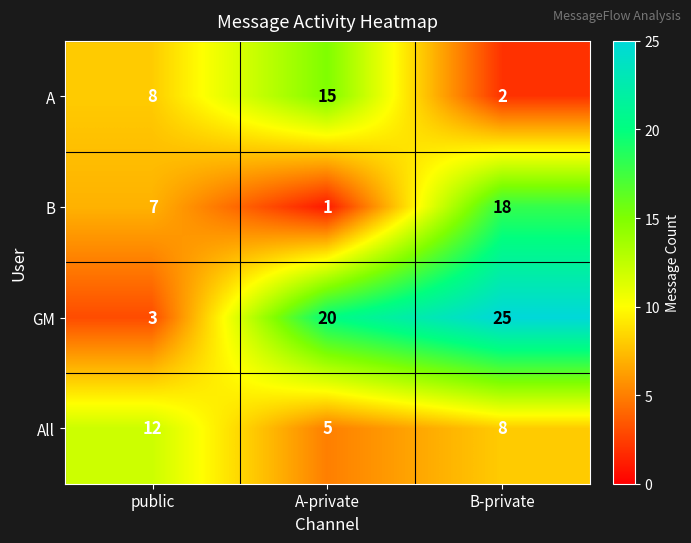

Reading left to right, what are all the values shown in this chart?

A: 8	15	2
B: 7	1	18
GM: 3	20	25
All: 12	5	8